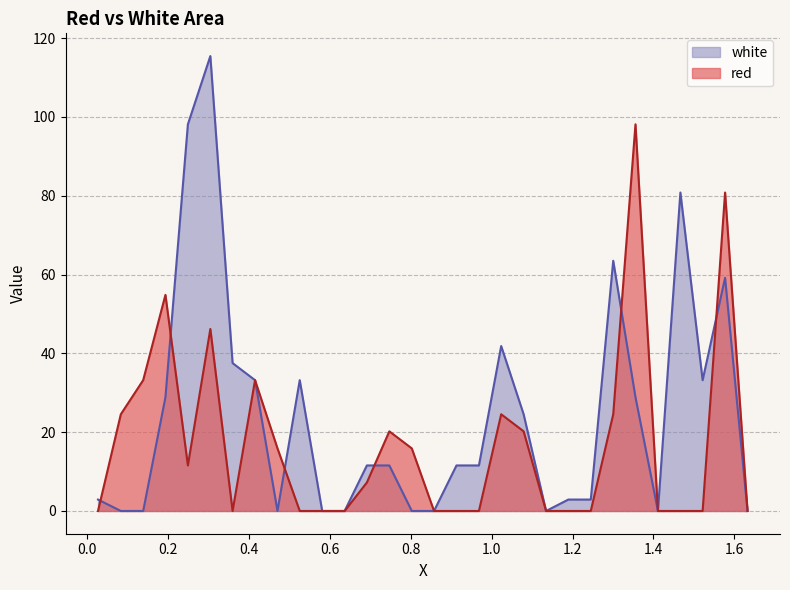

At which label does red first exceed 7?

0.0832